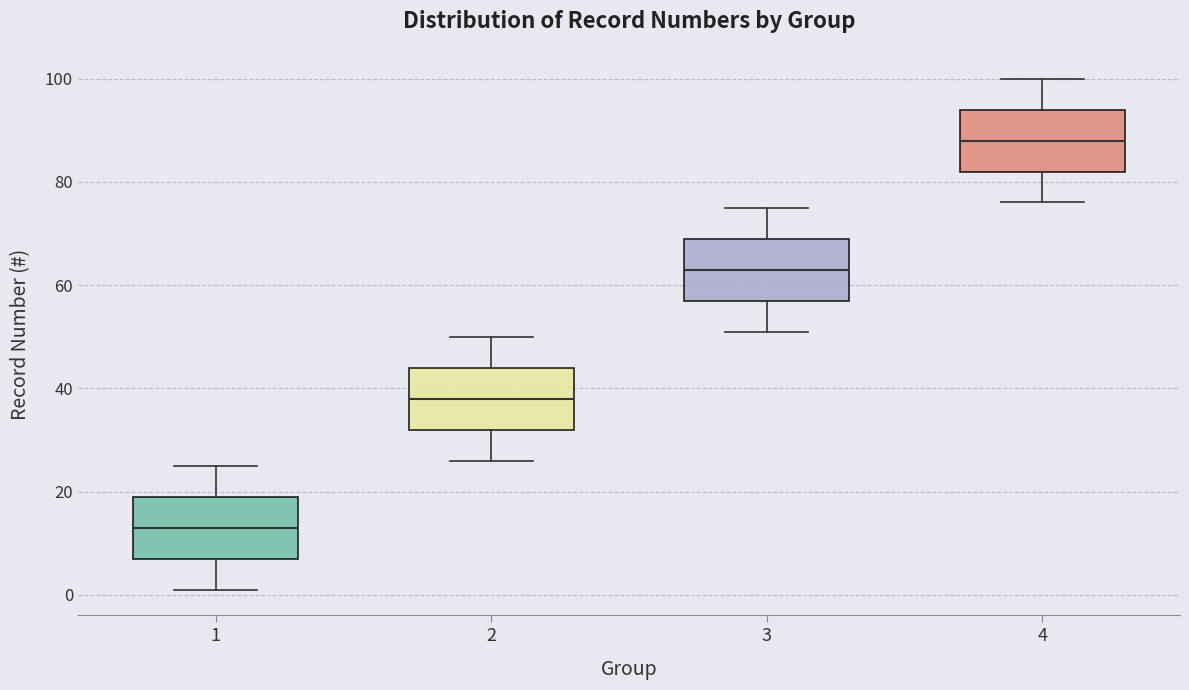

Reading left to right, read every box against the y-axis: the position of its median line, the range the box covers, and the ends of its whiskers. The values are not printed on the chart, so give them approximately, as read against the axis.

1: median 14, box 8 to 20, whiskers 2 to 26
2: median 38, box 32 to 44, whiskers 26 to 50
3: median 64, box 58 to 70, whiskers 52 to 76
4: median 88, box 82 to 94, whiskers 76 to 100